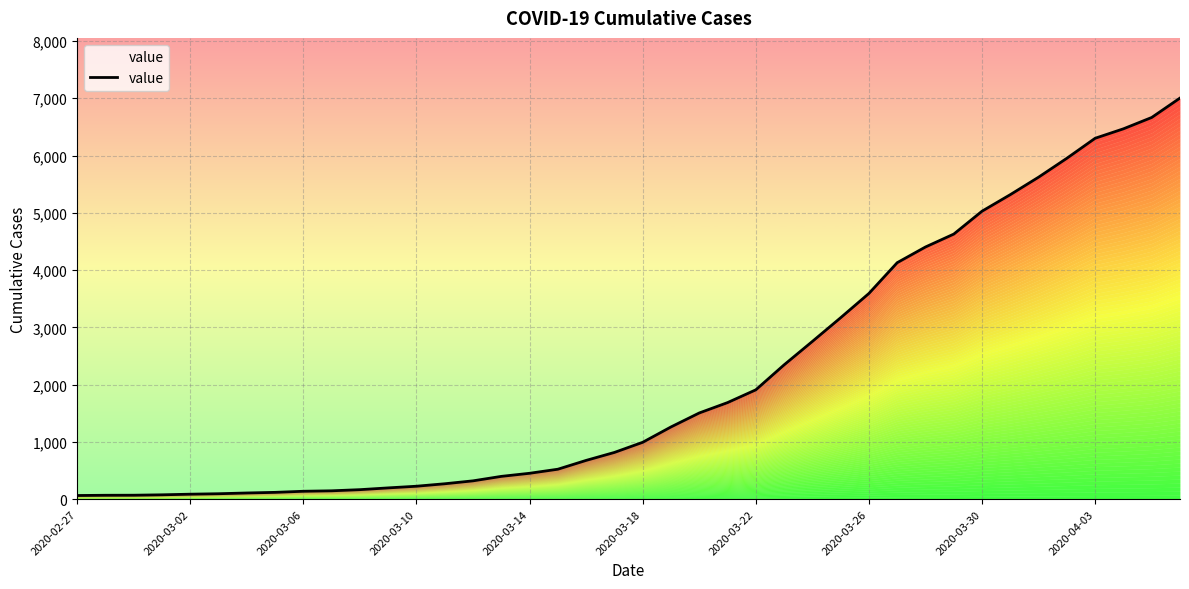

Reading left to right, transcribe all the data shown in this chart.

64	68	69	76	87	95	108	119	138	146	166	197	226	269	320	398	452	523	677	816	993	1261	1505	1686	1909	2345	2754	3168	3592	4129	4403	4628	5028	5317	5622	5952	6301	6466	6664	7003